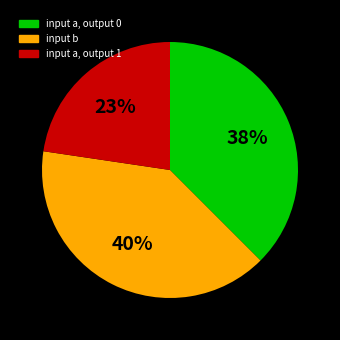

To the nearest percent, what is the average slice percentage?

33%